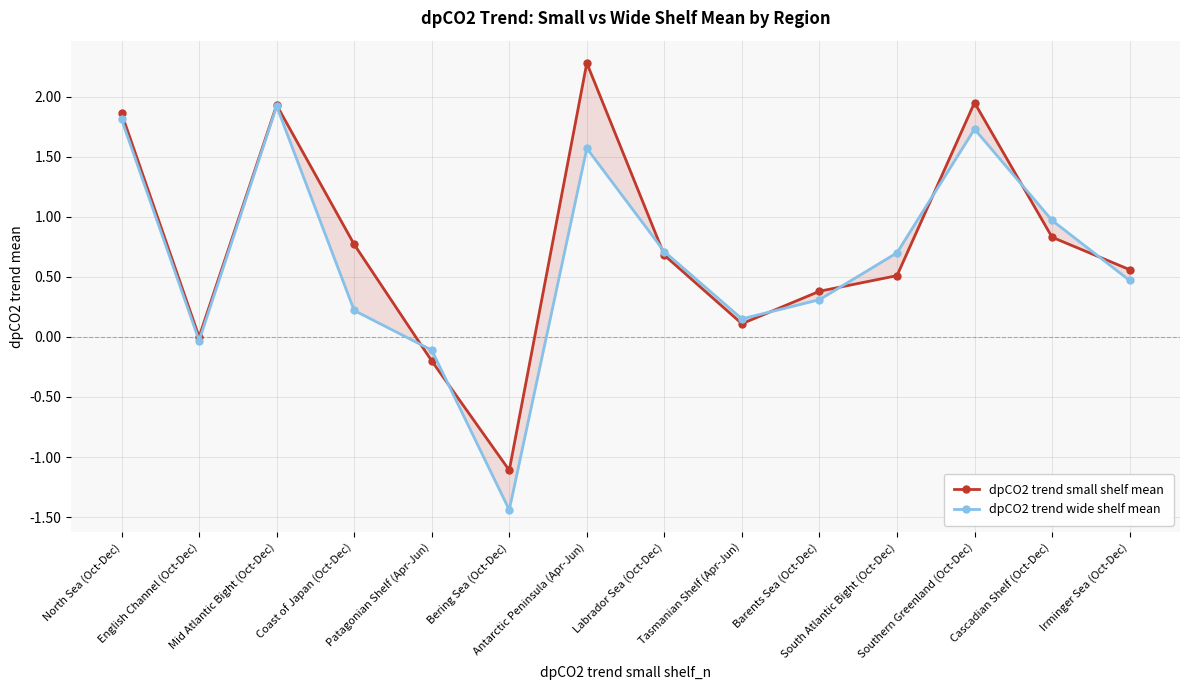

How many categories are shown in the chart?

14